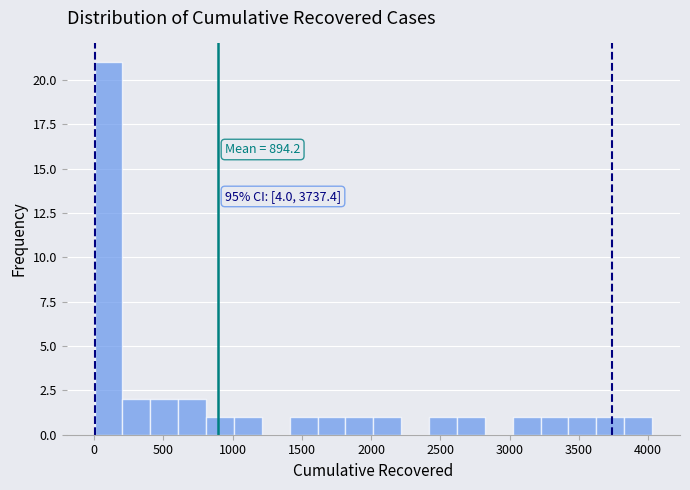

Over which range of the x-axis is the bar tallest?

0 to 200